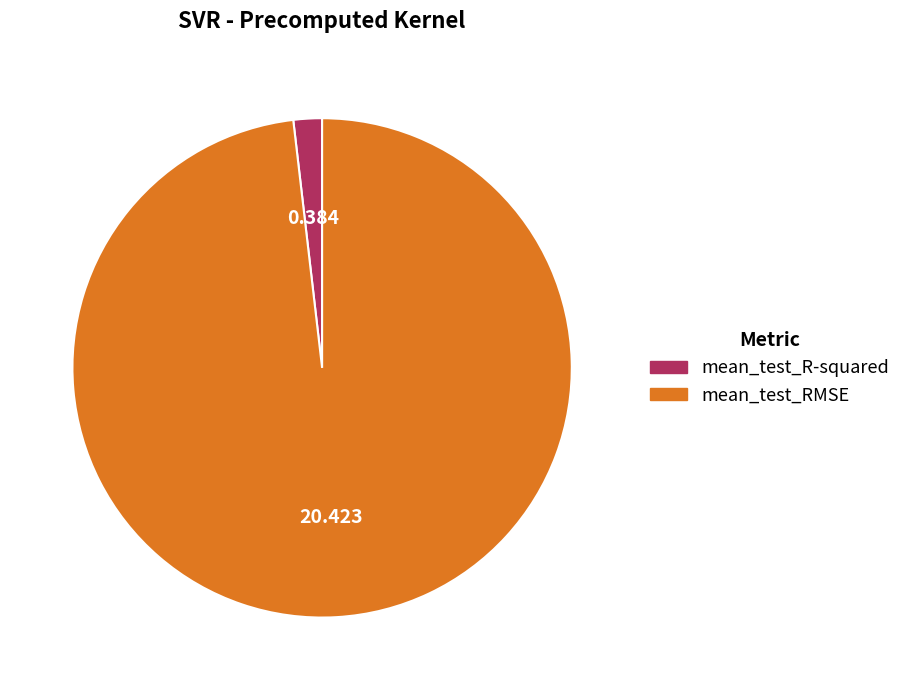

Which has a higher value, mean_test_RMSE or mean_test_R-squared?

mean_test_RMSE